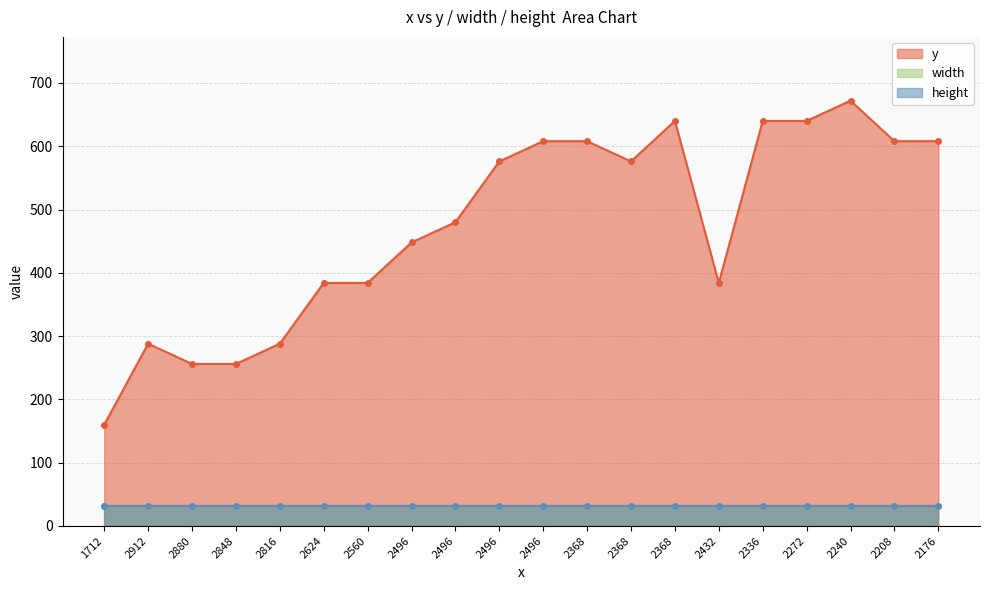

List the series in order of their peak value, highest first.

y, width, height